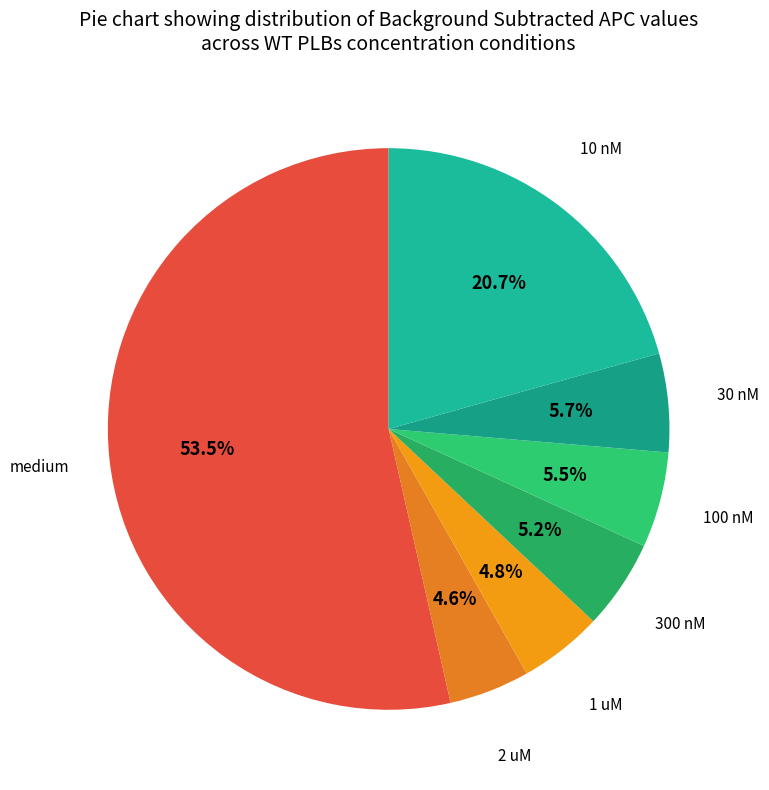

Which category has the biggest portion of the pie?

medium